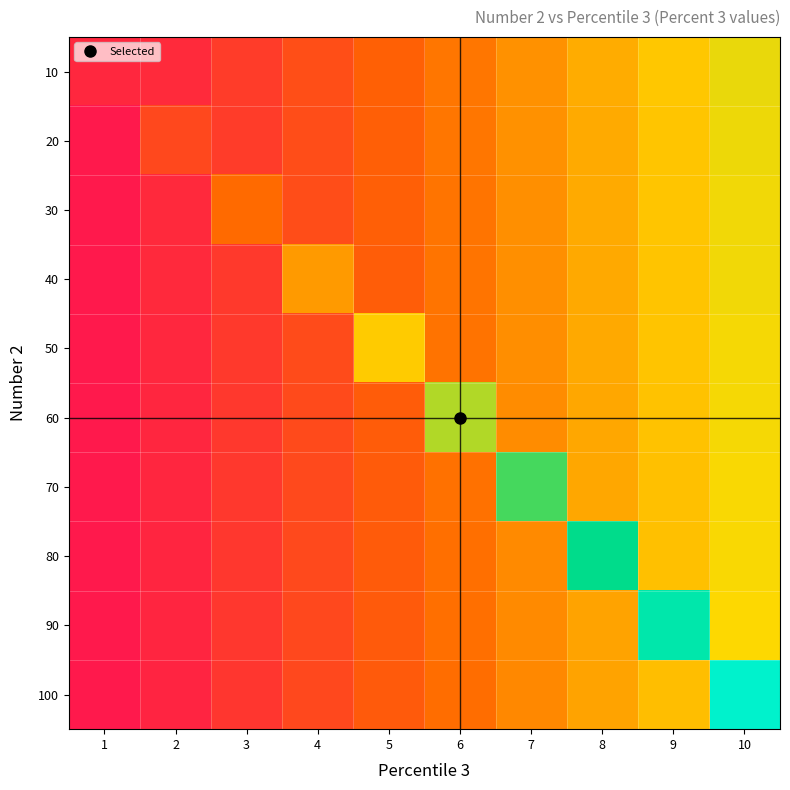

Reading left to right, transcribe all the data shown in this chart.

10: 1=0.1	2=0.1	3=0.1	4=0.2	5=0.2	6=0.3	7=0.3	8=0.4	9=0.5	10=0.5
20: 1=0.0	2=0.2	3=0.1	4=0.2	5=0.2	6=0.3	7=0.3	8=0.4	9=0.5	10=0.5
30: 1=0.0	2=0.1	3=0.3	4=0.2	5=0.2	6=0.3	7=0.3	8=0.4	9=0.5	10=0.5
40: 1=0.0	2=0.1	3=0.1	4=0.4	5=0.2	6=0.3	7=0.3	8=0.4	9=0.5	10=0.5
50: 1=0.0	2=0.0	3=0.1	4=0.2	5=0.5	6=0.3	7=0.3	8=0.4	9=0.5	10=0.5
60: 1=0.0	2=0.0	3=0.1	4=0.2	5=0.2	6=0.6	7=0.3	8=0.4	9=0.5	10=0.5
70: 1=0.0	2=0.0	3=0.1	4=0.2	5=0.2	6=0.3	7=0.7	8=0.4	9=0.4	10=0.5
80: 1=0.0	2=0.0	3=0.1	4=0.2	5=0.2	6=0.3	7=0.3	8=0.8	9=0.4	10=0.5
90: 1=0.0	2=0.0	3=0.1	4=0.2	5=0.2	6=0.3	7=0.3	8=0.4	9=0.9	10=0.5
100: 1=0.0	2=0.0	3=0.1	4=0.2	5=0.2	6=0.3	7=0.3	8=0.4	9=0.4	10=1.0